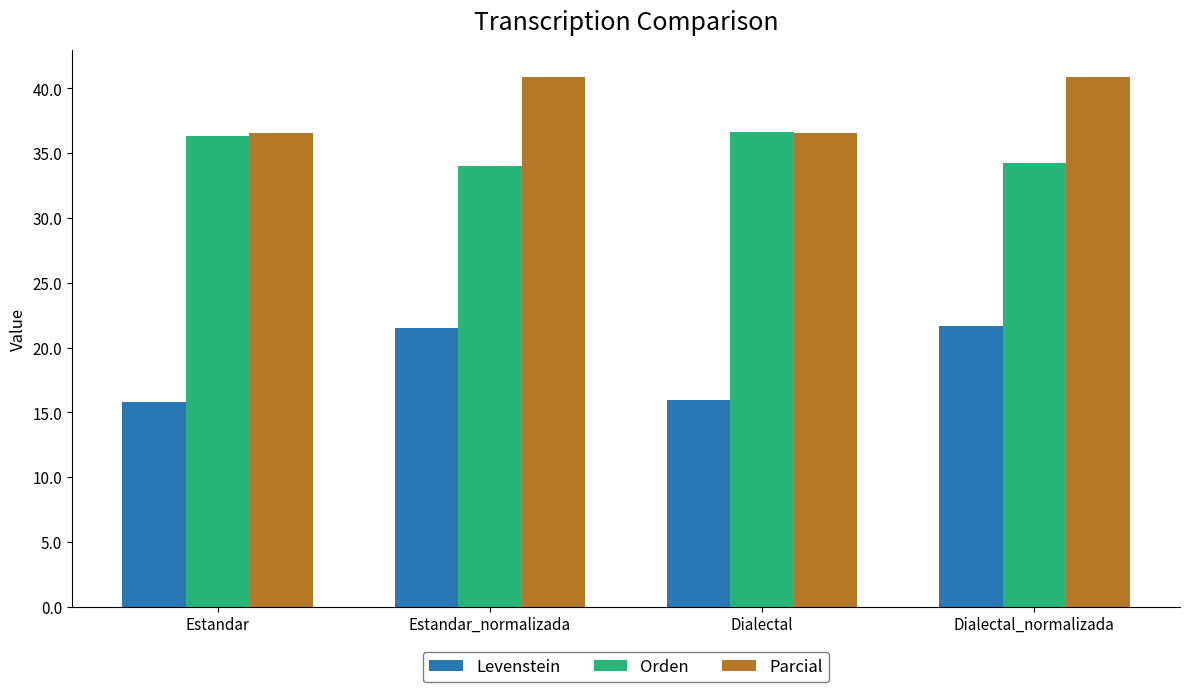

What is the label of the 1st bar from the right?

Dialectal_normalizada